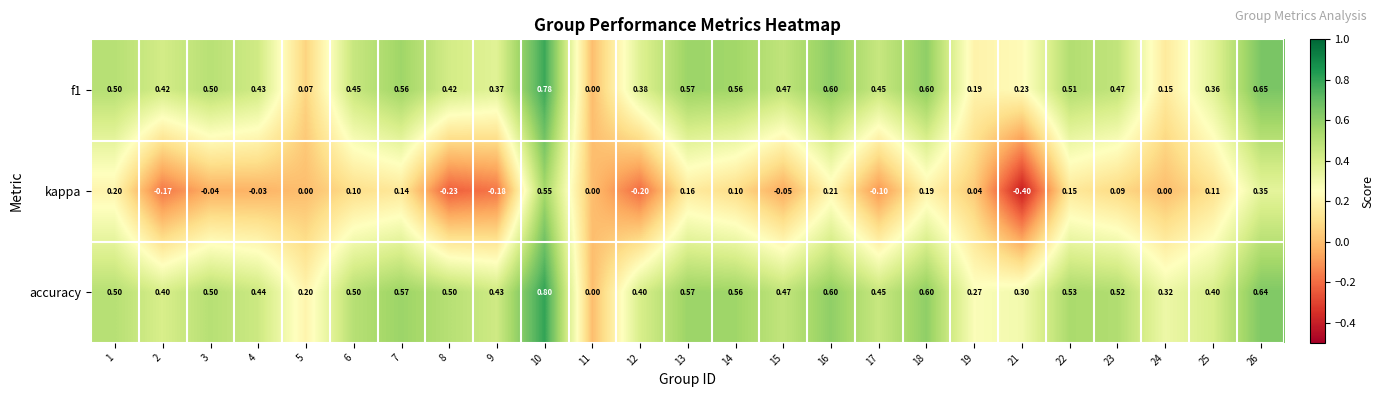

Is the value of kappa at 18 greater than the value of accuracy at 7?

No